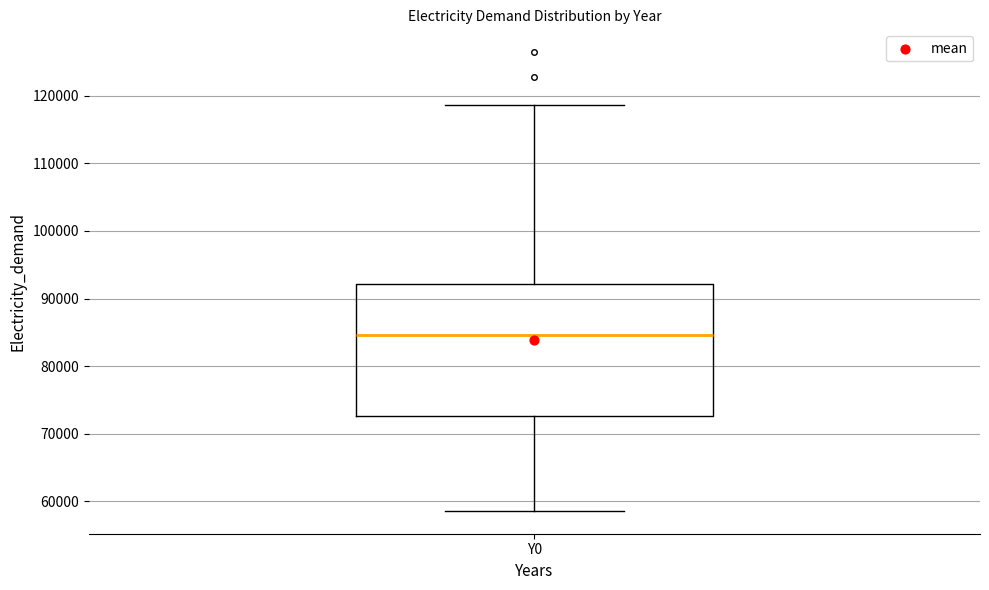

Transcribe this box plot: give where the median line is, the range the box spans, and where the two whiskers end, as read against the y-axis. The values are not printed on the chart, so give them approximately, as read against the axis.

median 85000, box 73000 to 92000, whiskers 59000 to 119000